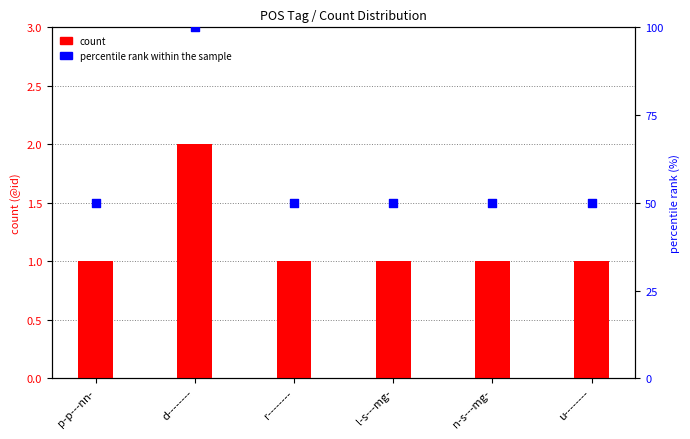

At which category is the sum across all series the highest?

d--------